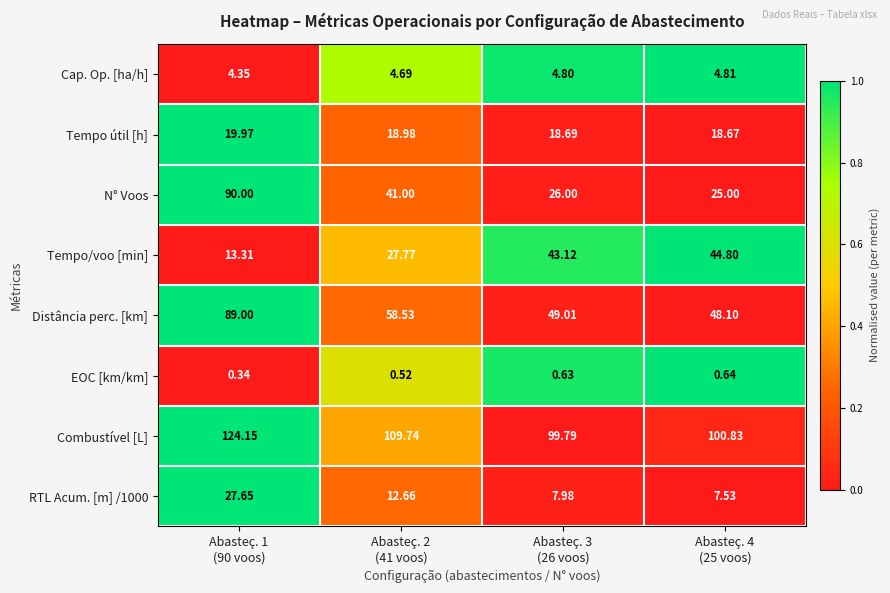

What is the total value across all series at Abasteç. 1
(90 voos)?

368.8